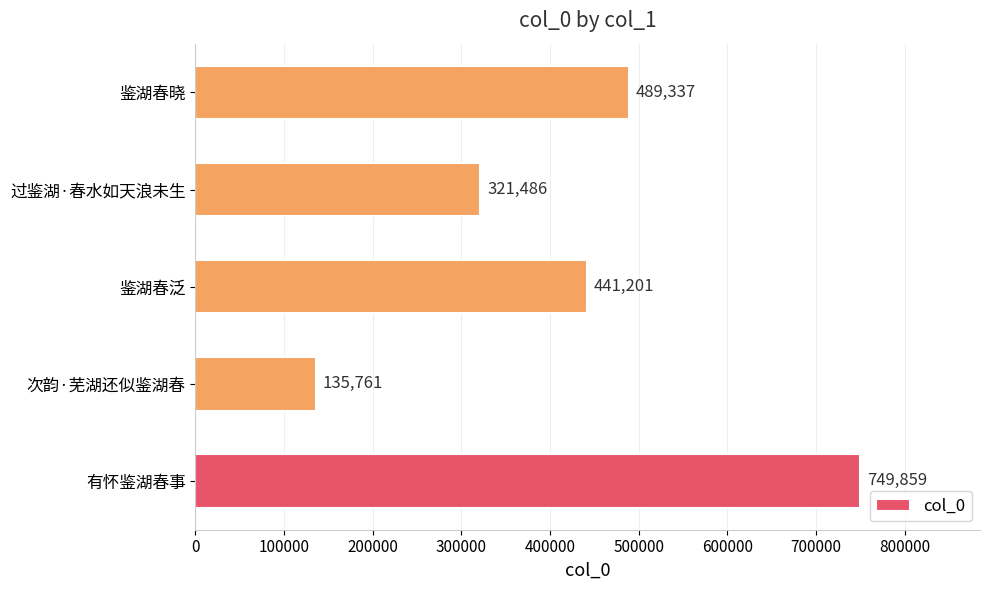

Count the number of data series in this chart.

1